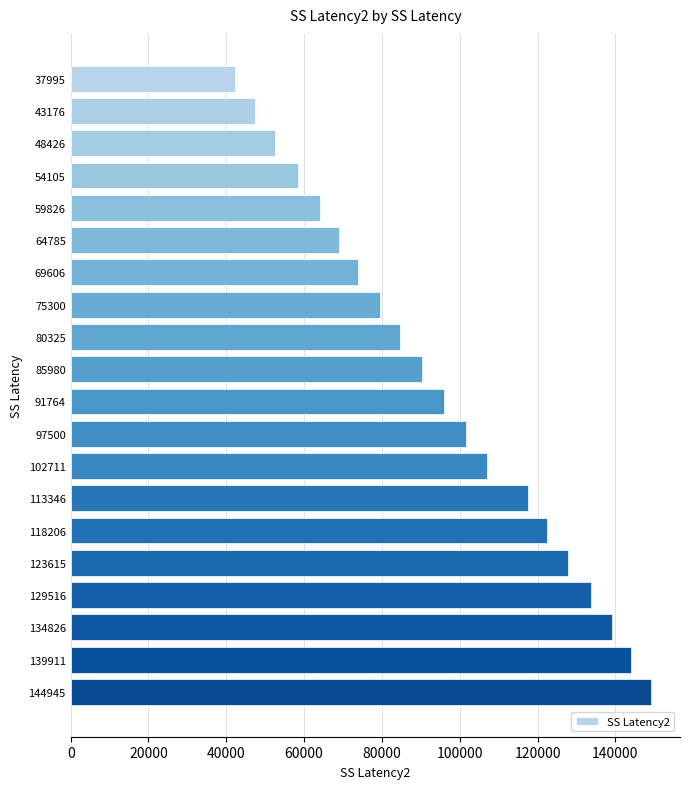

The chart shows a value of 127815 at 123615. True or false?

True